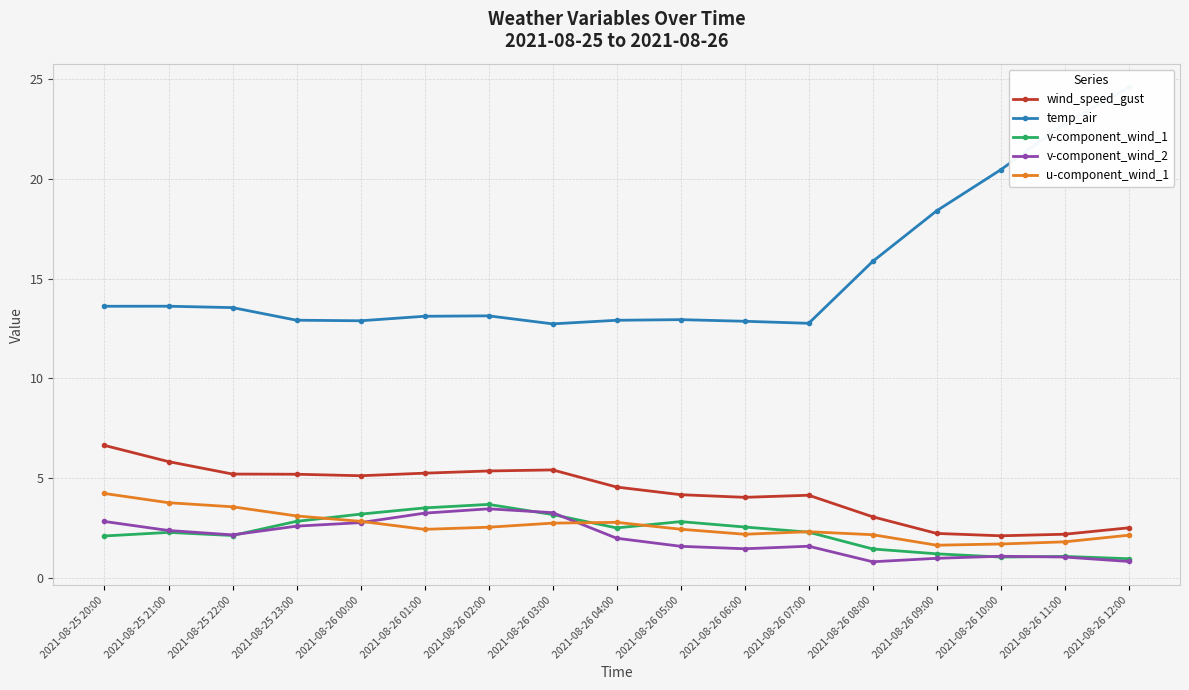

Reading left to right, list all the values displayed in this chart.

wind_speed_gust: 6.6	5.8	5.2	5.2	5.1	5.2	5.4	5.4	4.6	4.2	4.0	4.1	3.1	2.2	2.1	2.2	2.5
temp_air: 13.6	13.6	13.6	12.9	12.9	13.1	13.1	12.7	12.9	13.0	12.9	12.8	15.9	18.4	20.5	22.8	24.6
v-component_wind_1: 2.1	2.3	2.1	2.8	3.2	3.5	3.7	3.2	2.5	2.8	2.5	2.3	1.4	1.2	1.0	1.1	1.0
v-component_wind_2: 2.8	2.4	2.2	2.6	2.8	3.2	3.5	3.3	2.0	1.6	1.5	1.6	0.8	1.0	1.1	1.0	0.8
u-component_wind_1: 4.2	3.8	3.6	3.1	2.8	2.4	2.5	2.7	2.8	2.4	2.2	2.3	2.2	1.6	1.7	1.8	2.1